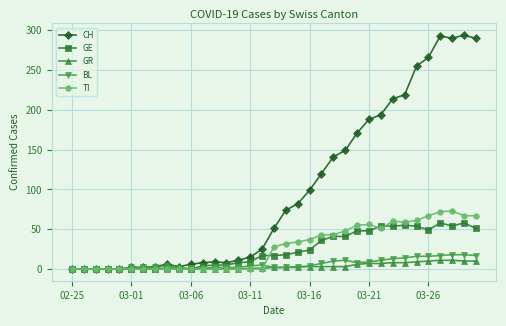

What are all the series names shown in the legend?

CH, GE, GR, BL, TI